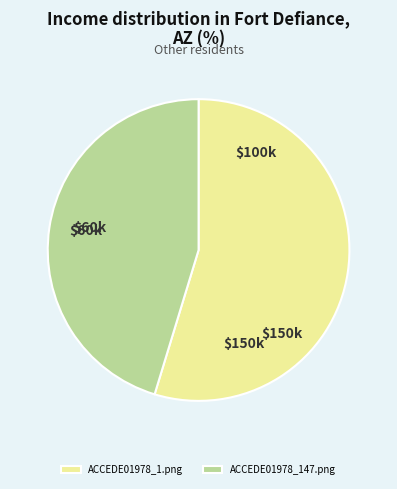

Do ACCEDE01978_1.png and ACCEDE01978_147.png together represent more than half of the pie?

Yes